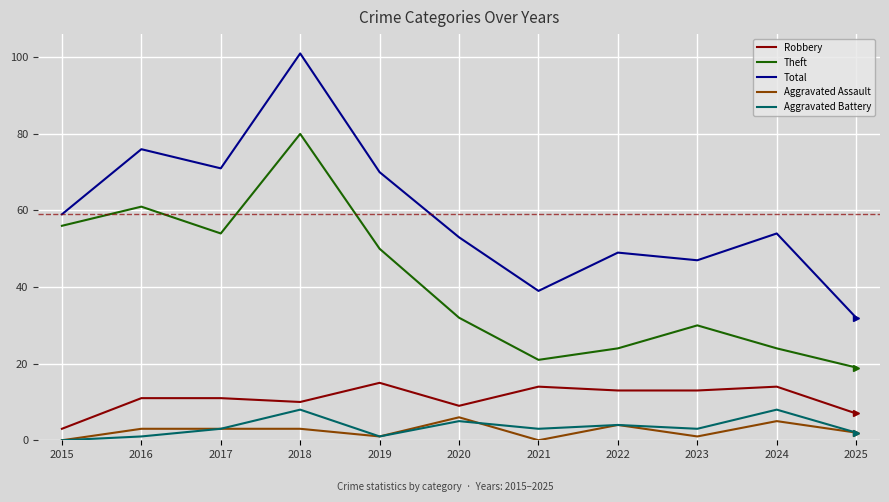

The Robbery series shows 15 at 2018. True or false?

False